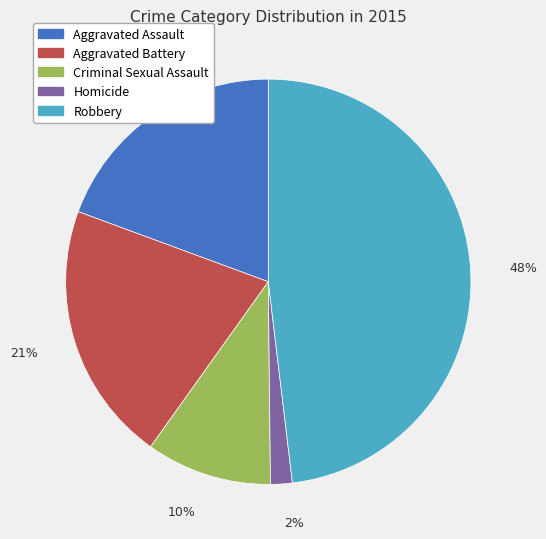

The Aggravated Battery slice represents 33% of the pie. True or false?

False